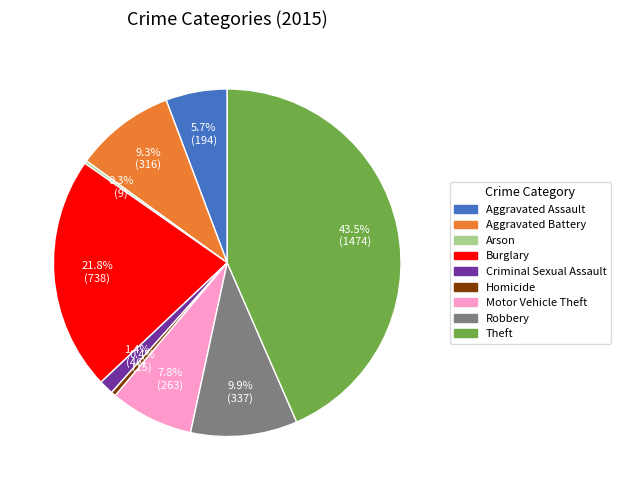

Do Robbery and Aggravated Assault together represent more than half of the pie?

No